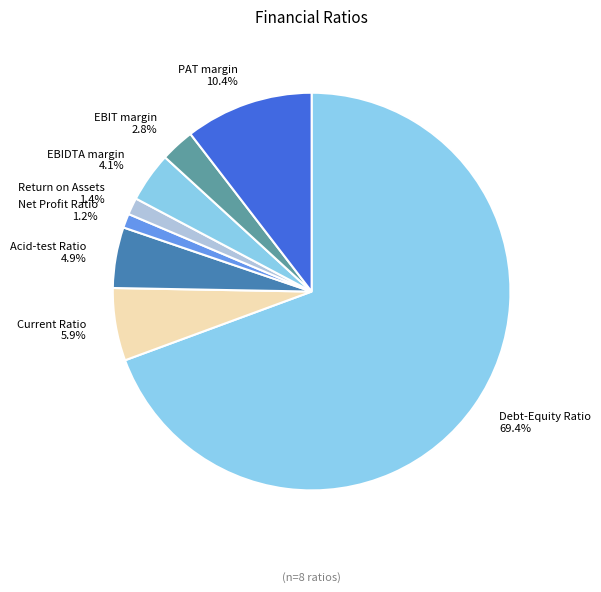

Count the number of slices in the pie.

8